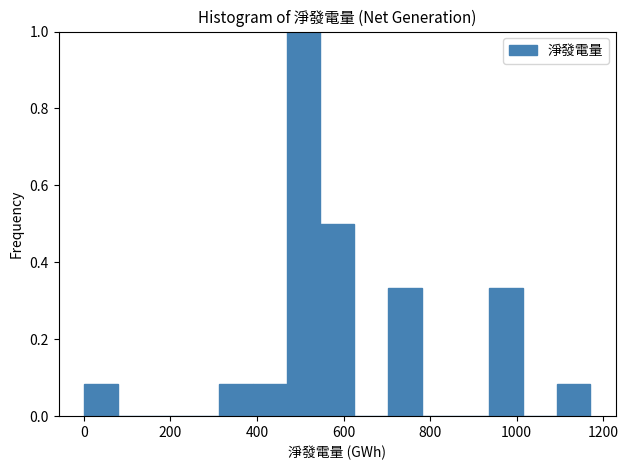

Around what value on the x-axis is the tallest bar? Give the approximate position of its centre, as read against the axis.

500